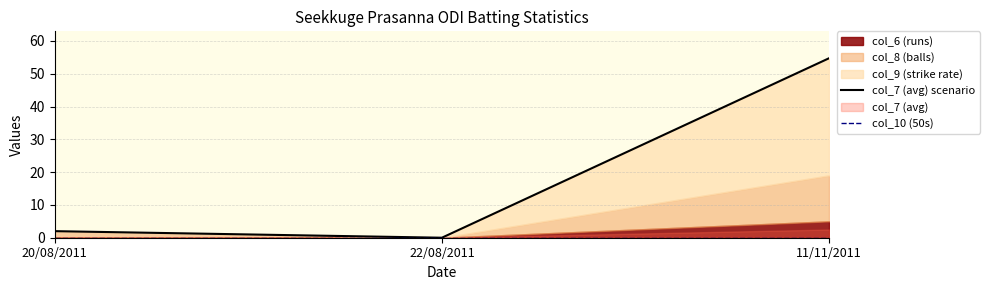

Between 22/08/2011 and 11/11/2011, which series saw the biggest shift?

col_7 (avg) scenario